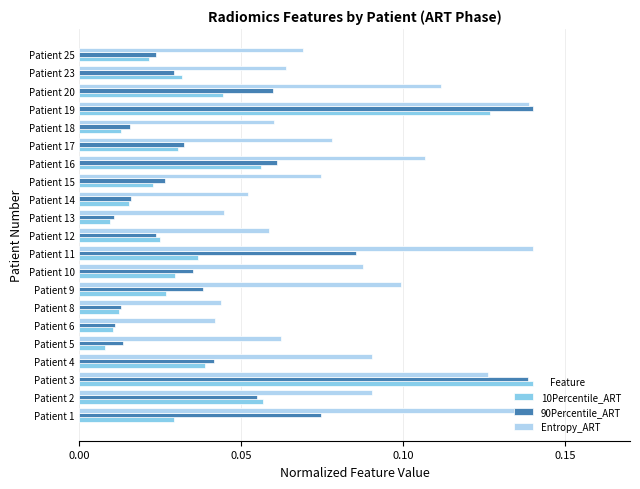

Is the value of Entropy_ART at Patient 15 greater than the value of 10Percentile_ART at Patient 6?

Yes